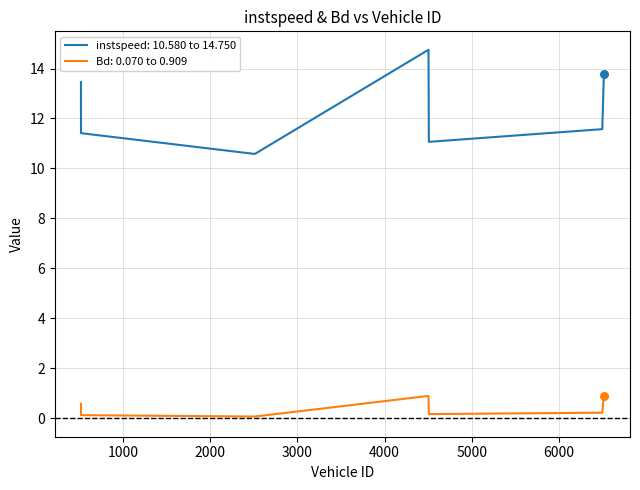

Which series has the widest spread of values?

instspeed: 10.580 to 14.750